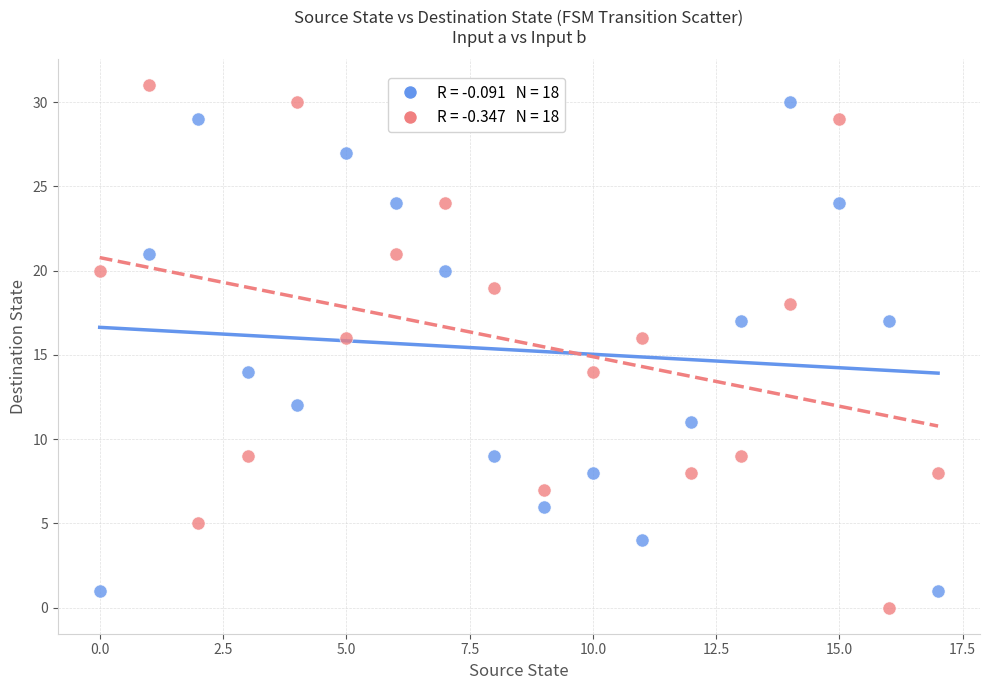

Across all data points, what is the range of Y values (max minus min)?

31